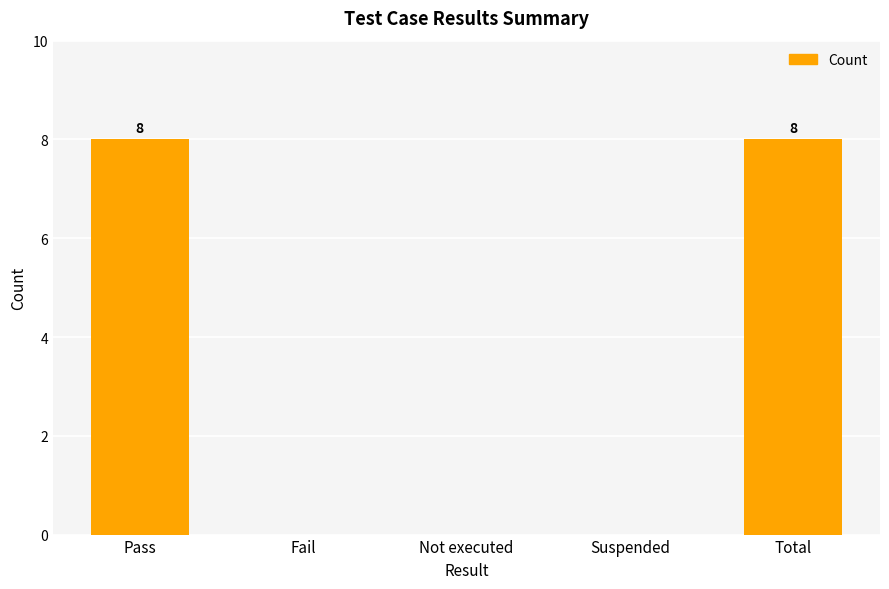

Are the bars grouped side by side (vs. stacked)?

No